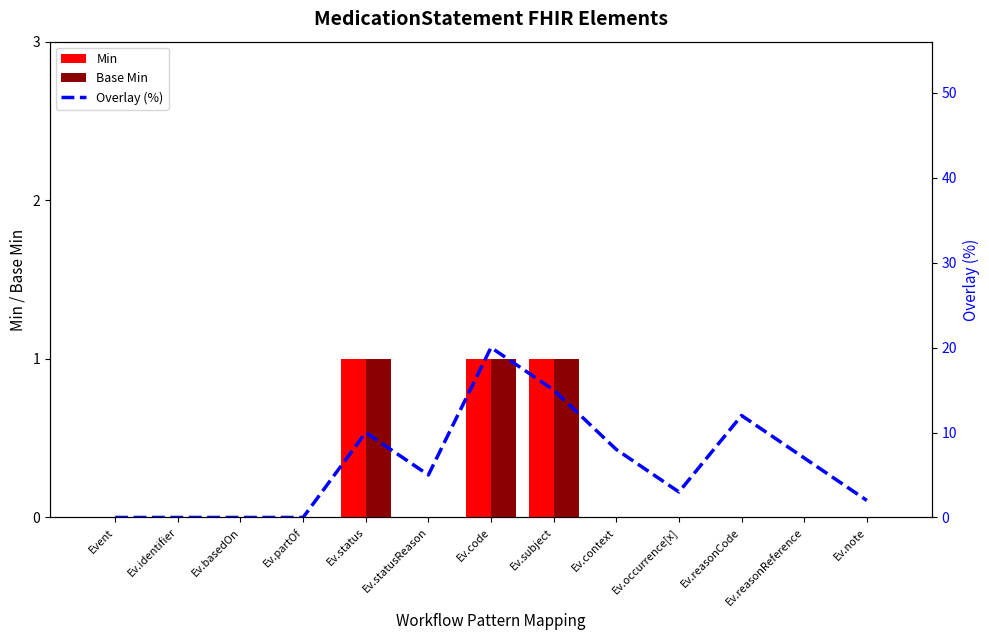

The Base Min series shows 0 at Ev.context. True or false?

True